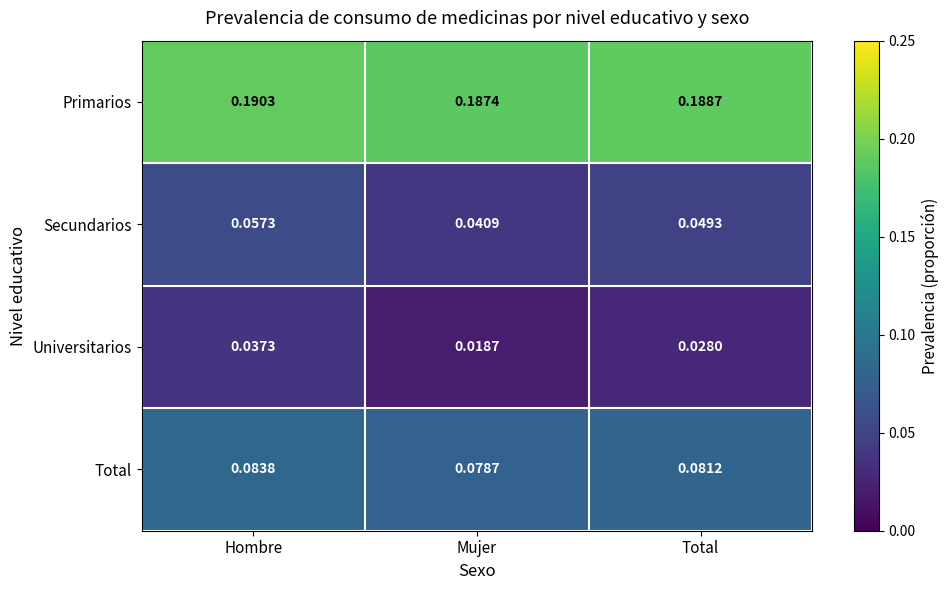

At which label does Secundarios reach its peak?

Hombre